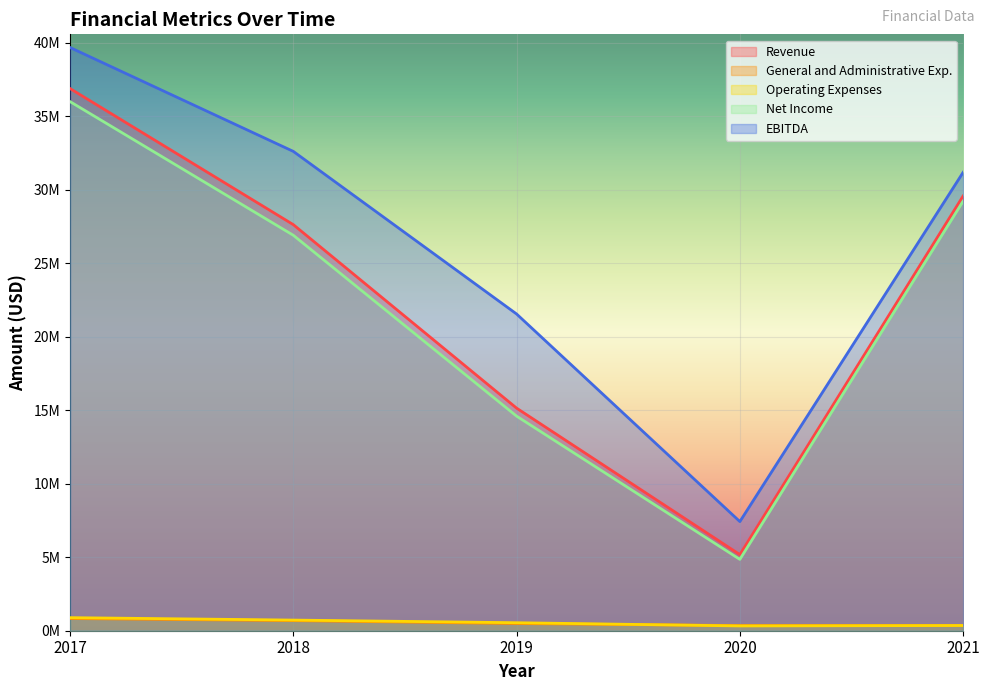

At which category does the chart reach its minimum across all series?

2020